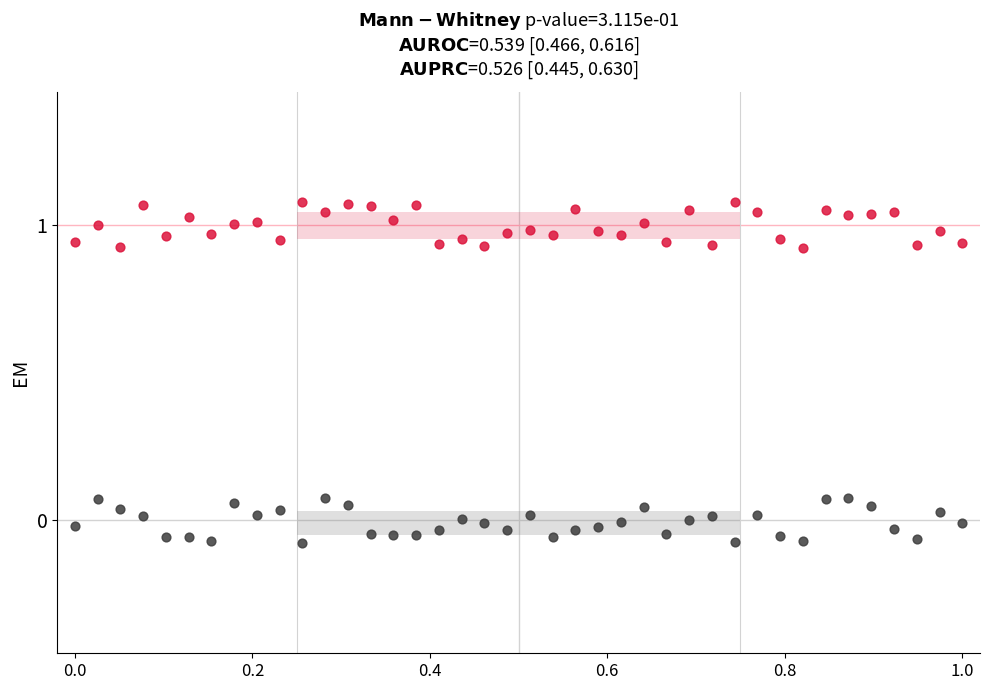

Across all data points, what is the range of Y values (max minus min)?

1.2